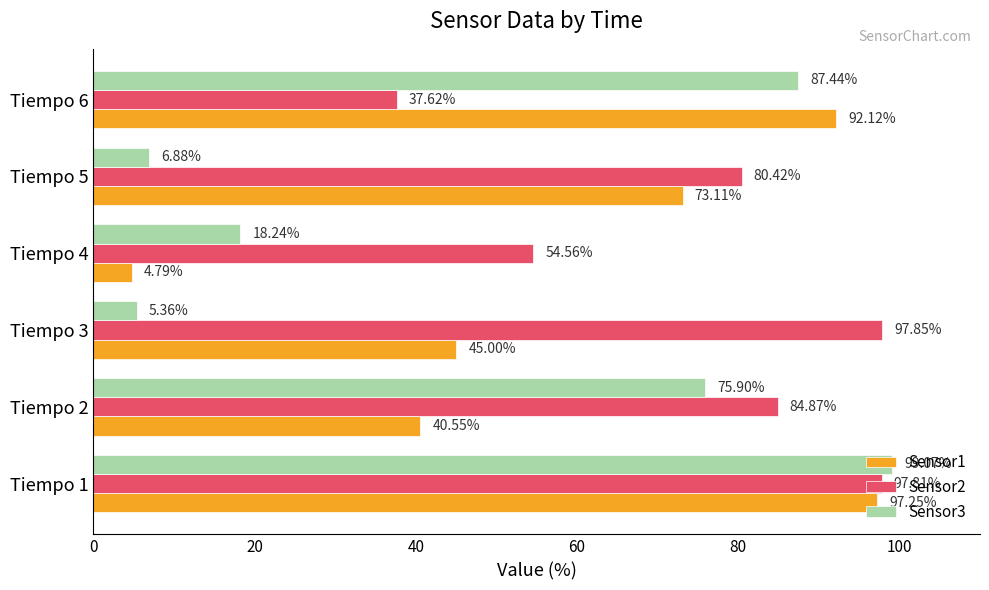

What is the difference between the second highest and minimum values in the Sensor2 series?

60.2